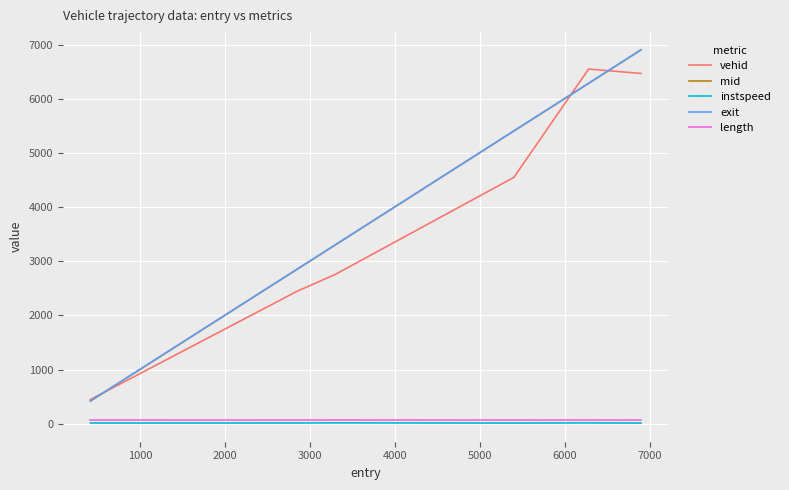

True or false: instspeed and exit intersect in this chart.

False